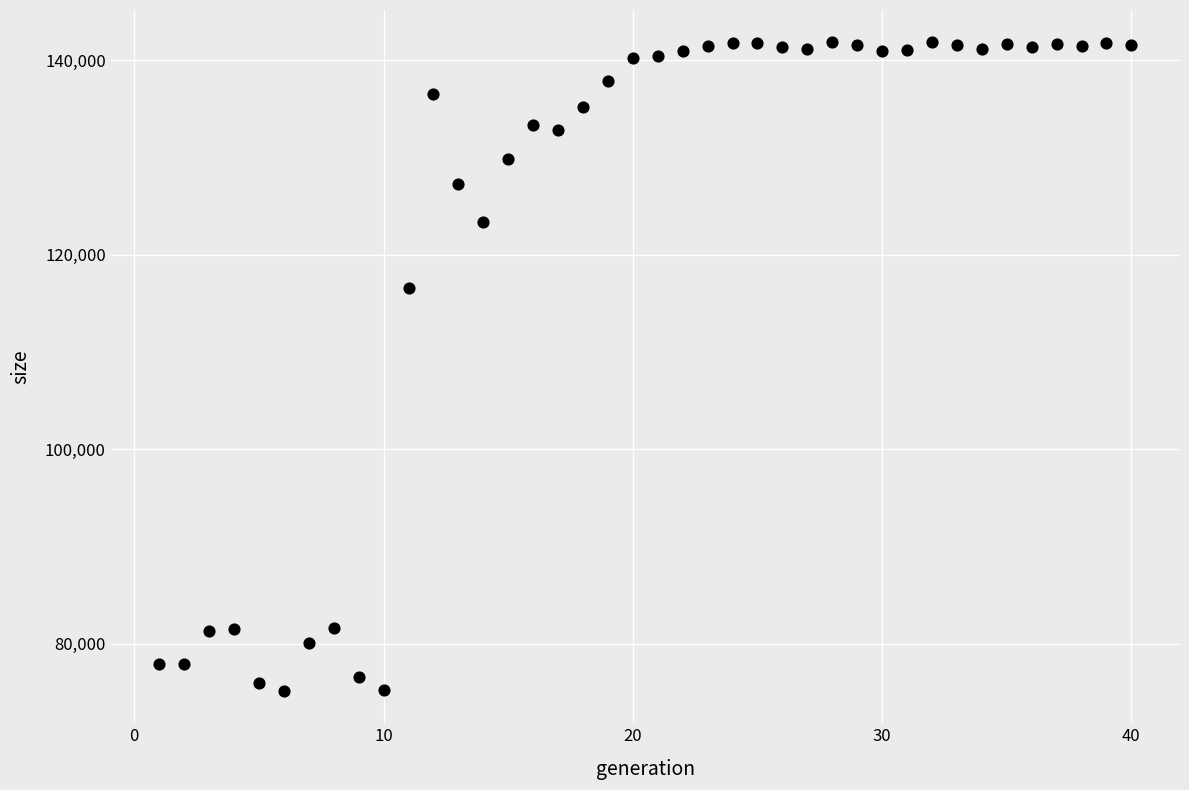

What is the range of X values (max minus min)?

39